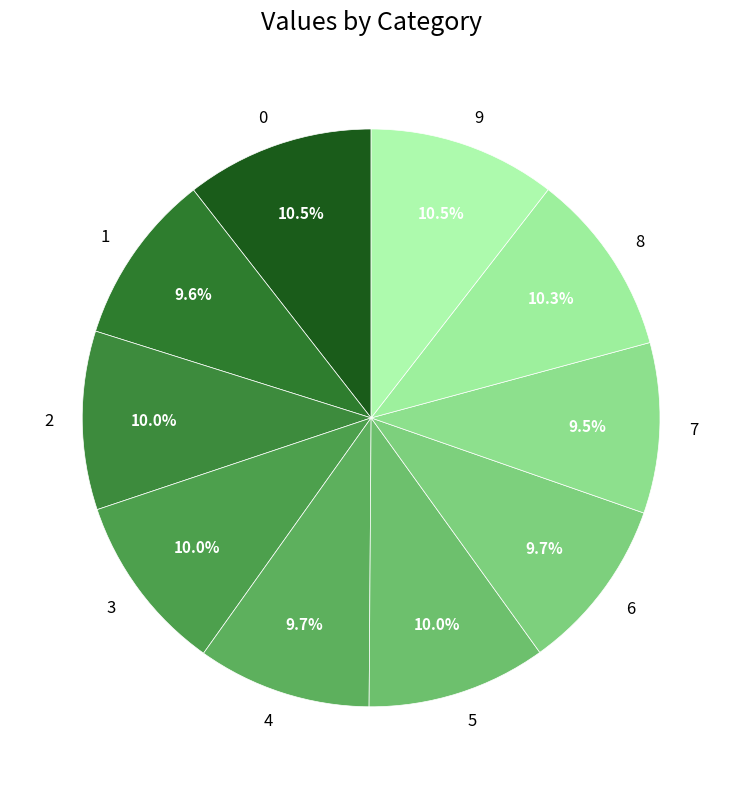

Approximately how many times larger is the value at 0 compared to 3?

1.1